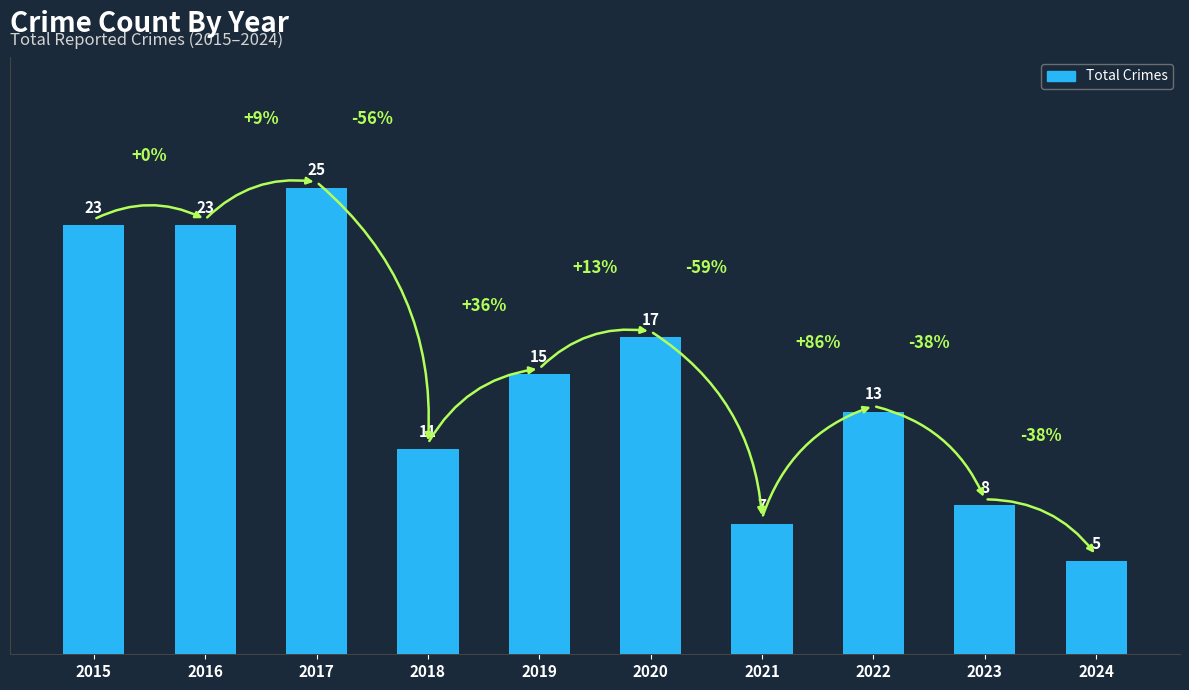

Between 2023 and 2016, which is larger?

2016